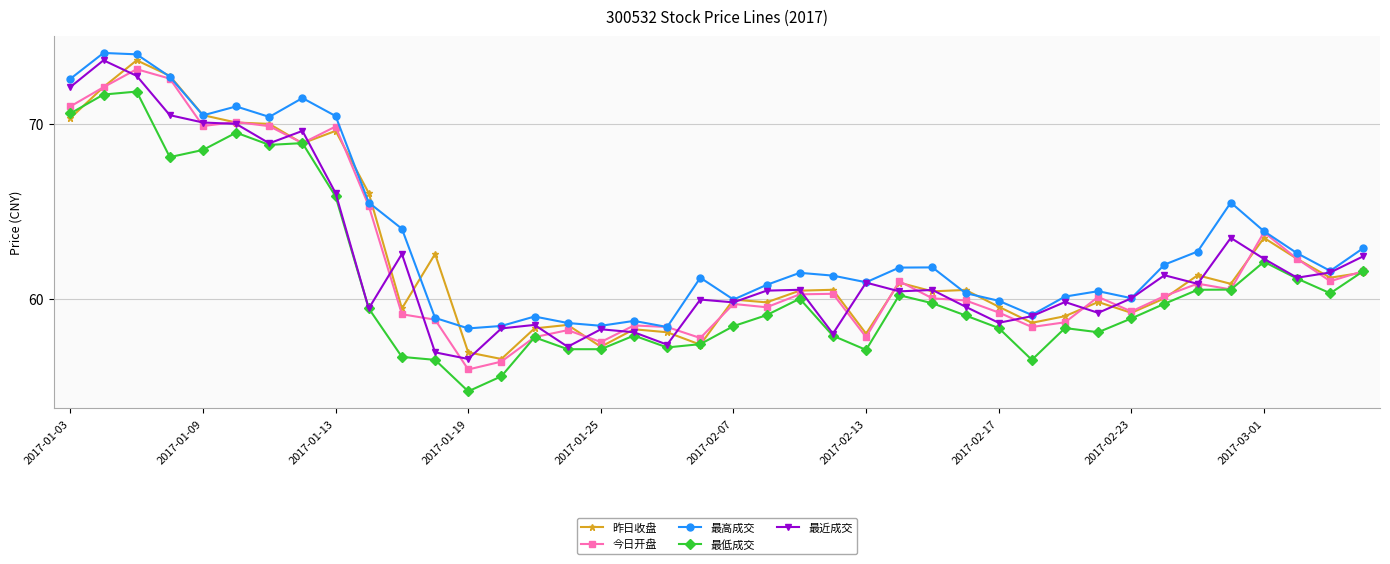

What is the smallest value displayed?

54.7